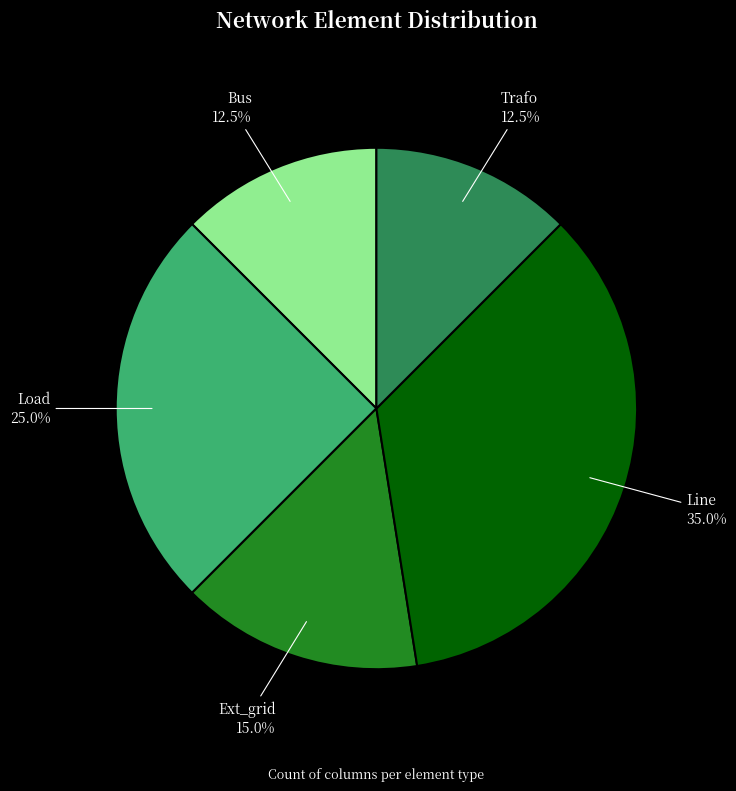

Does any single category account for the majority?

No